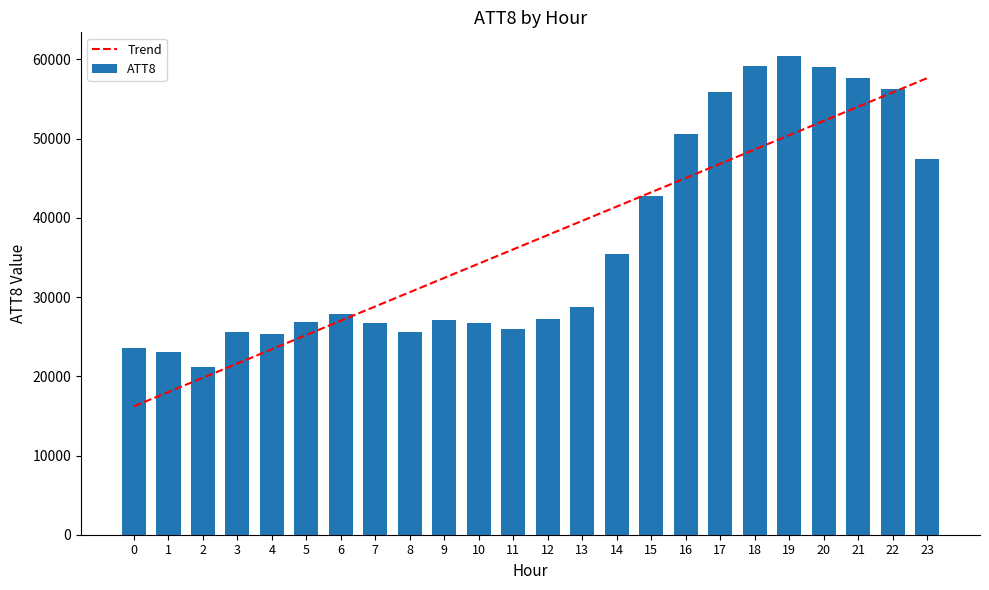

Reading right to left, transcribe all the data shown in this chart.

Trend: 23=57635.0	22=55834.1	21=54033.3	20=52232.4	19=50431.5	18=48630.7	17=46829.8	16=45028.9	15=43228.0	14=41427.2	13=39626.3	12=37825.4	11=36024.6	10=34223.7	9=32422.8	8=30622.0	7=28821.1	6=27020.2	5=25219.3	4=23418.5	3=21617.6	2=19816.7	1=18015.9	0=16215.0
ATT8: 23=47400.0	22=56300.0	21=57600.0	20=59000.0	19=60400.0	18=59200.0	17=55900.0	16=50600.0	15=42700.0	14=35400.0	13=28800.0	12=27200.0	11=26000.0	10=26700.0	9=27100.0	8=25600.0	7=26700.0	6=27900.0	5=26800.0	4=25400.0	3=25600.0	2=21200.0	1=23100.0	0=23600.0